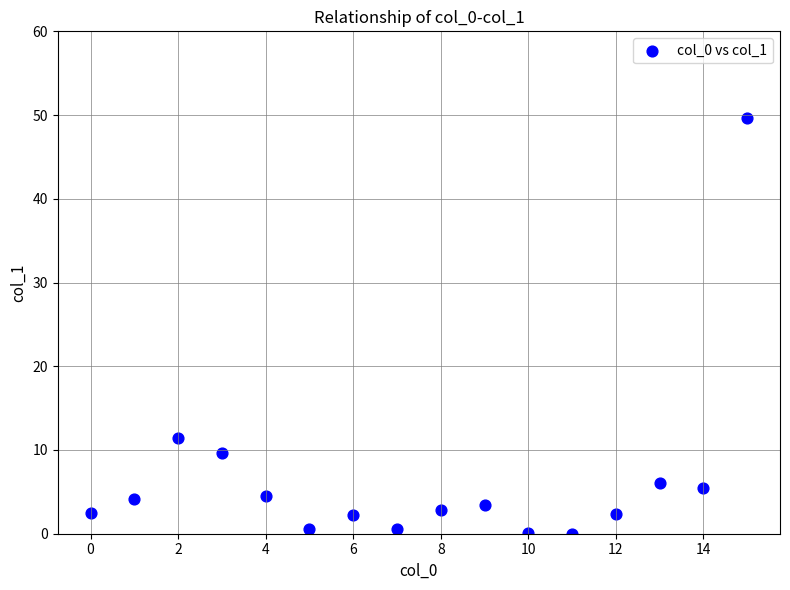

What Y value in the scatter plot is closest to 24?

11.4